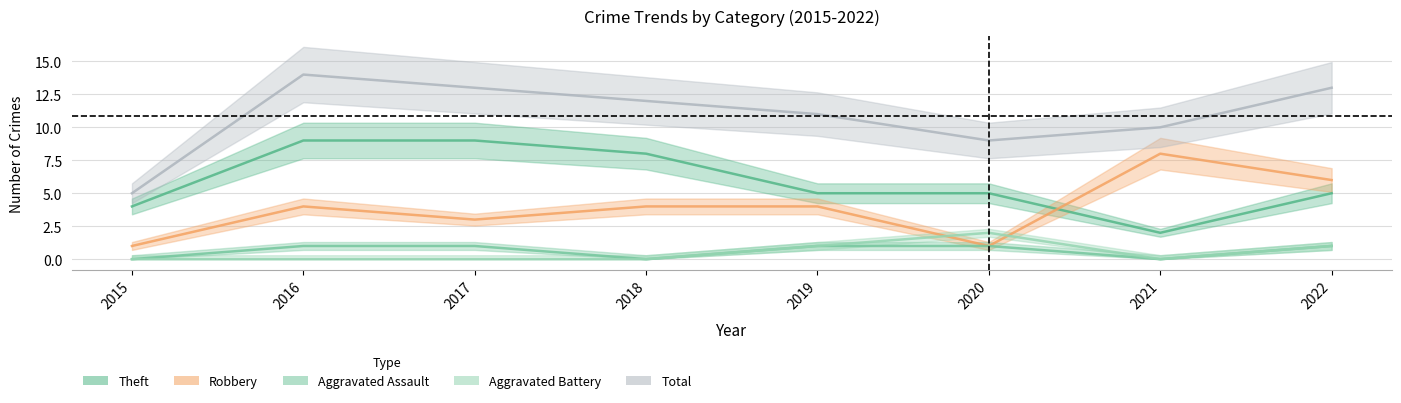

The value of Theft at 2020 is 5. True or false?

True